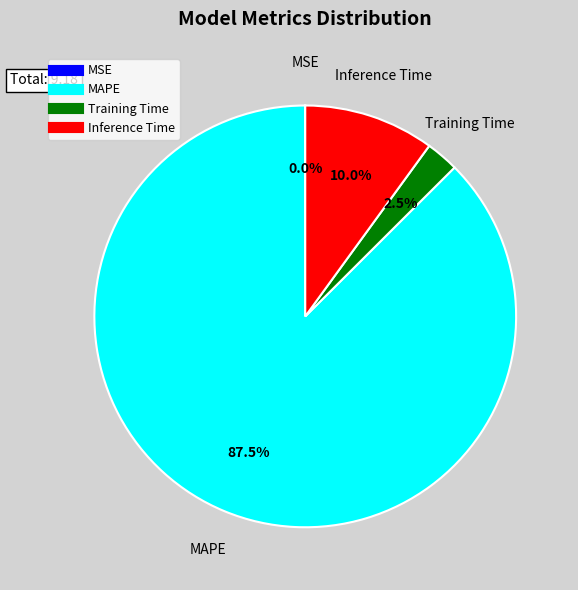

Which category accounts for the majority?

MAPE